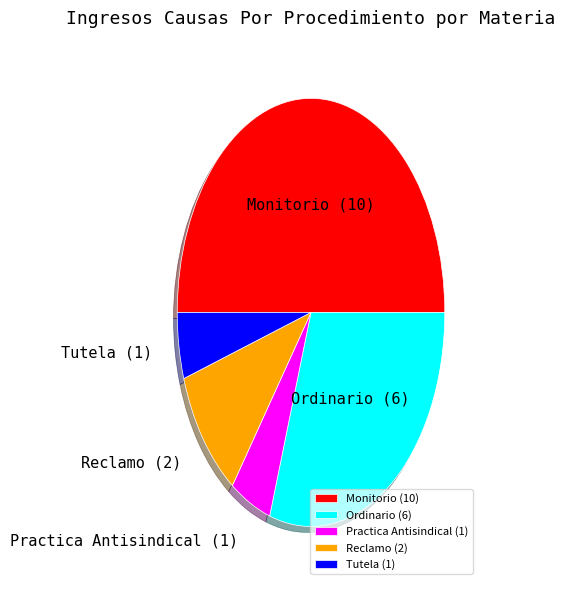

Combined, do Reclamo and Monitorio account for over 50%?

Yes